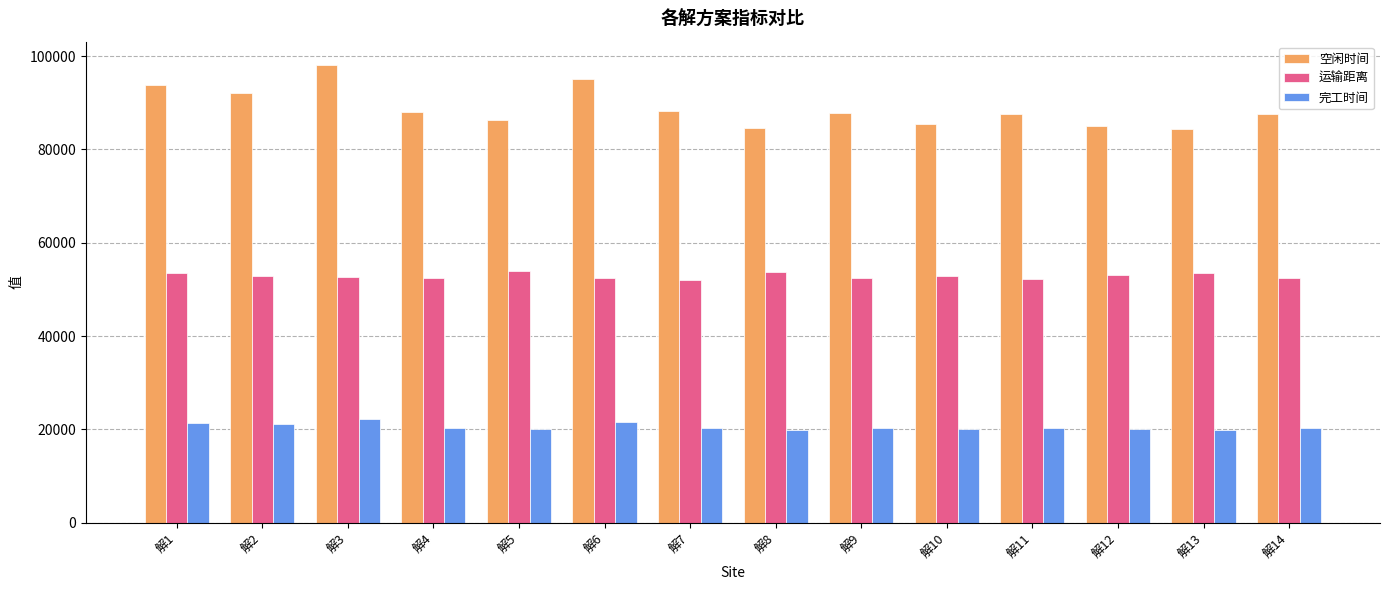

What is the smallest value displayed?

19910.5